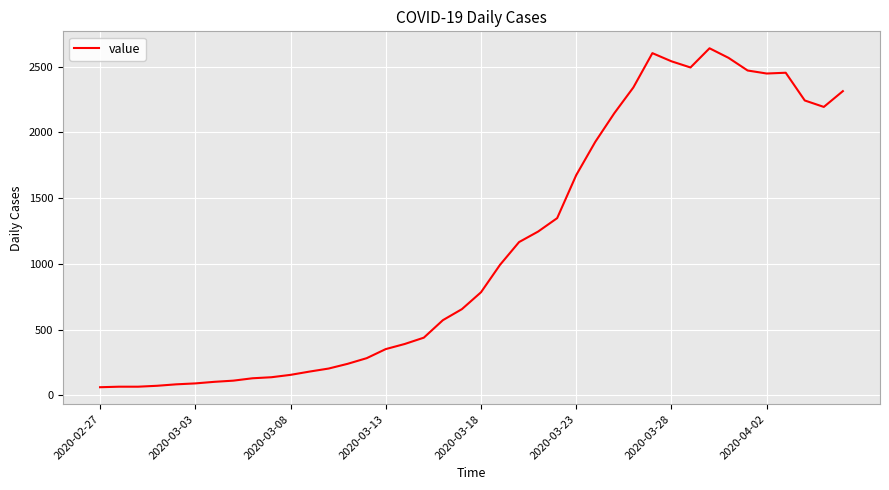

What is the maximum value shown in the chart?

2639